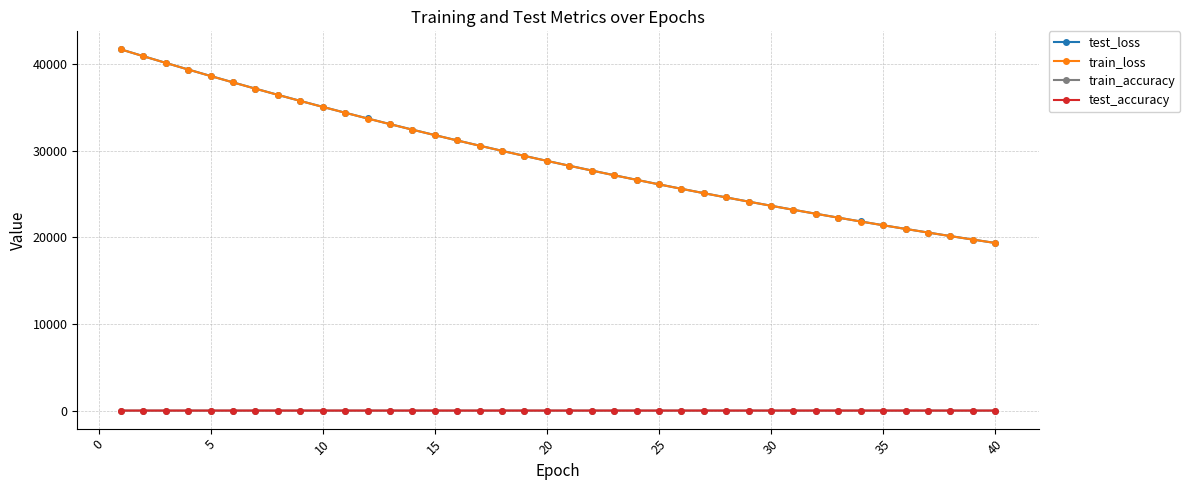

What is the value of the train_loss point at the 34th from the left?

21820.4